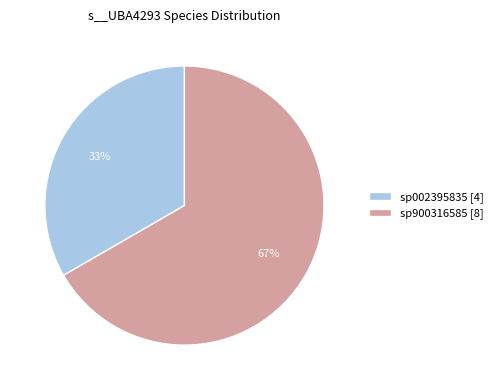

Is it true that sp002395835 [4] is 33% of the pie?

True